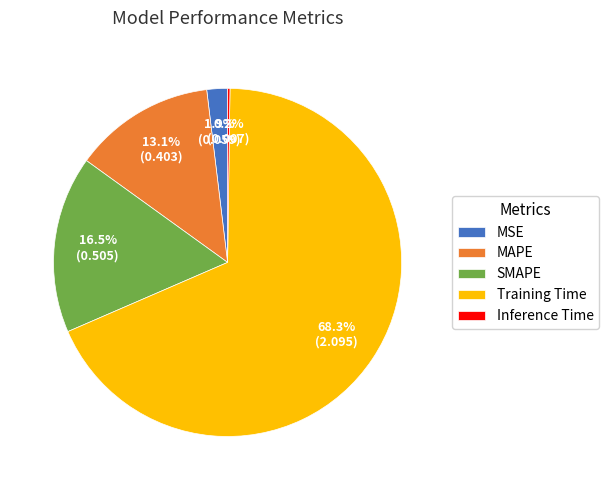

What portion of the pie excludes SMAPE?

83.5%